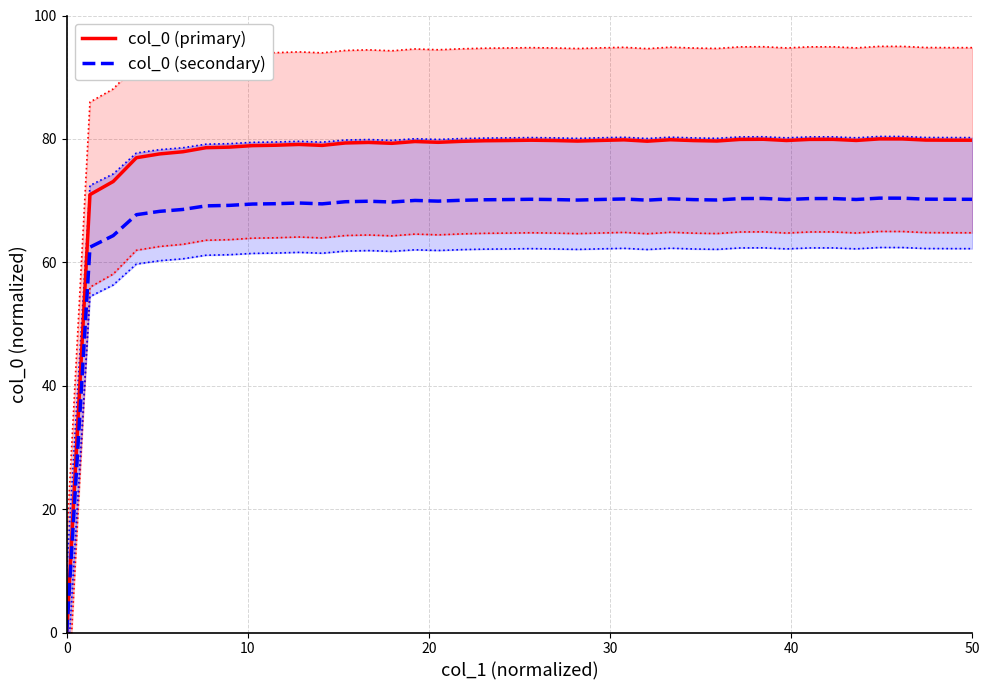

How many positive values does the col_0 (primary) series have?

39